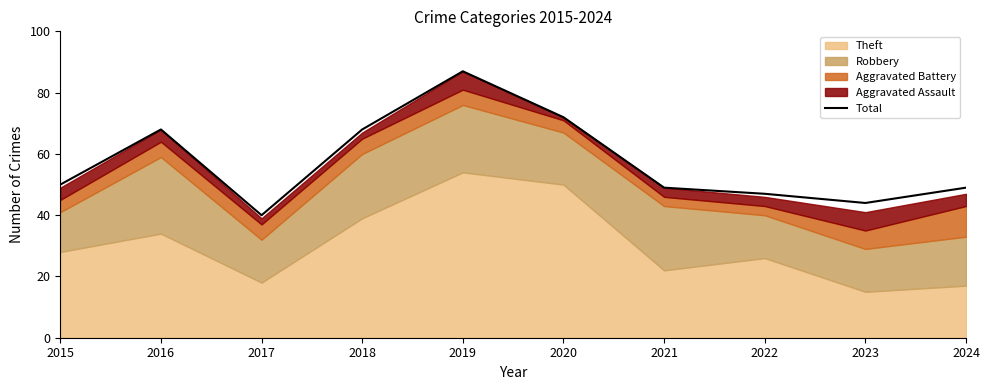

What is the smallest value displayed?

40